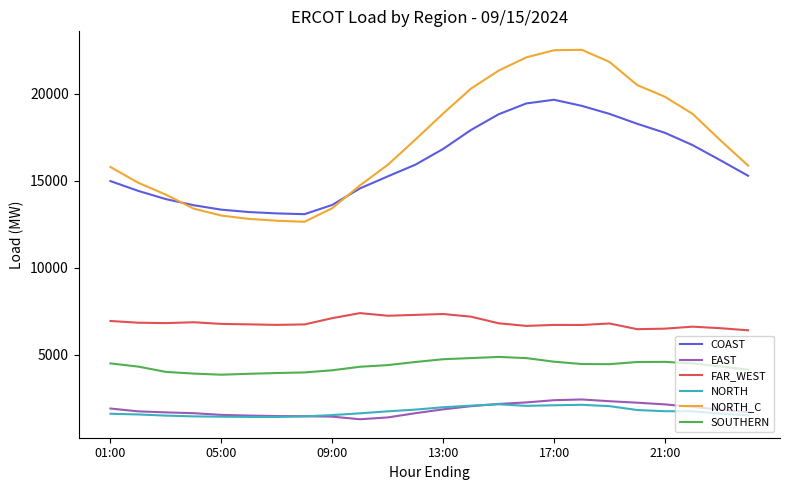

Which series has the largest total across all categories?

NORTH_C